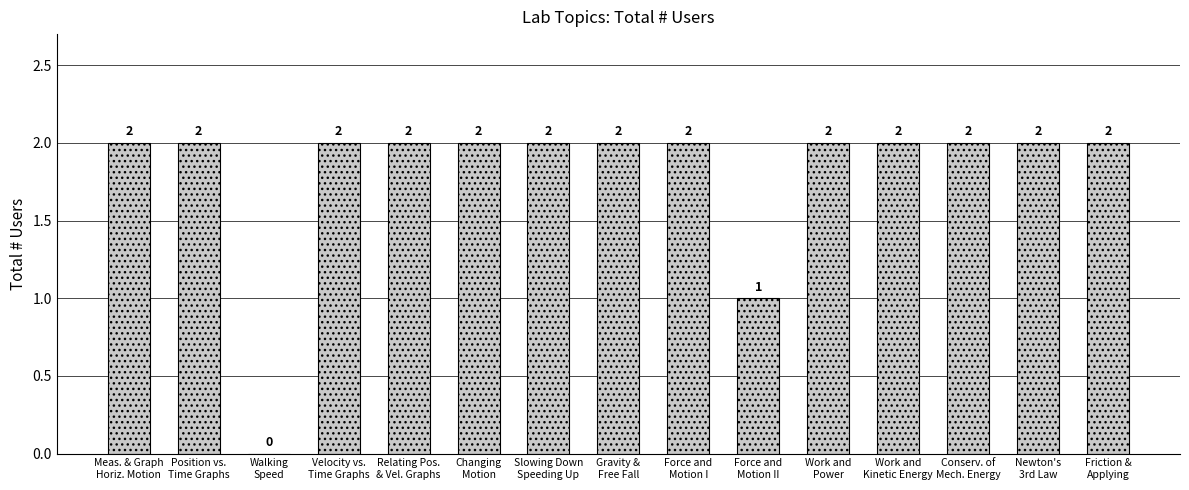

What value does the data have at Slowing Down
Speeding Up?

2